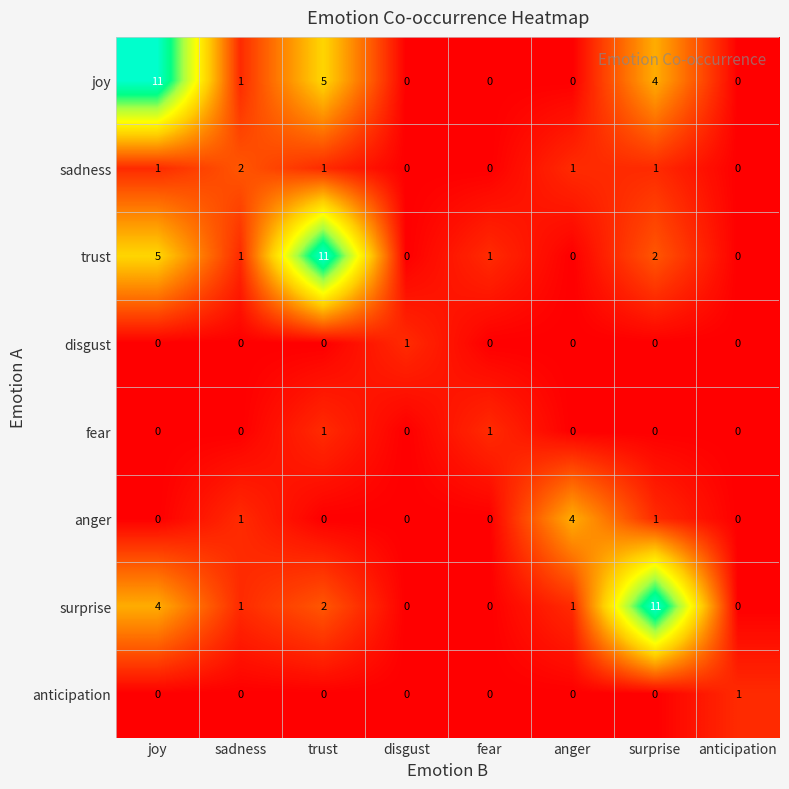

At which category is the sum across all series the highest?

joy